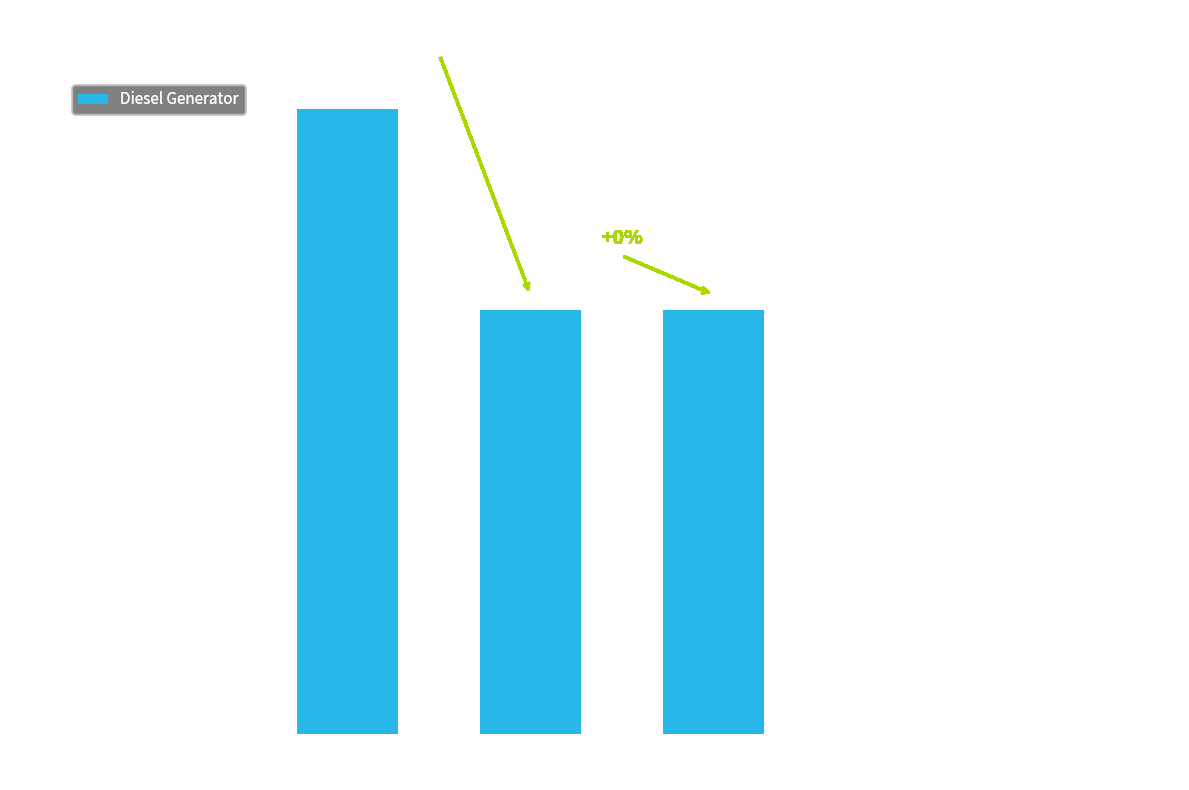

How many series are shown in this chart?

1